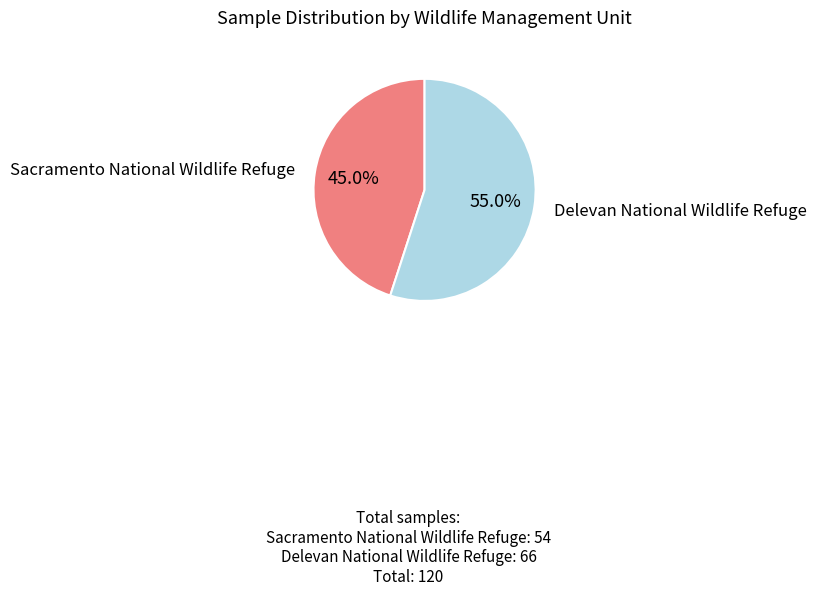

Does any single category account for the majority?

Yes